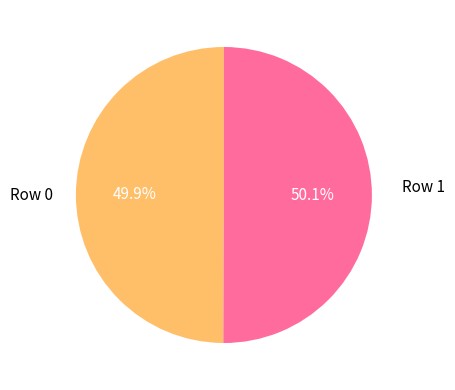

Does any single category account for the majority?

Yes